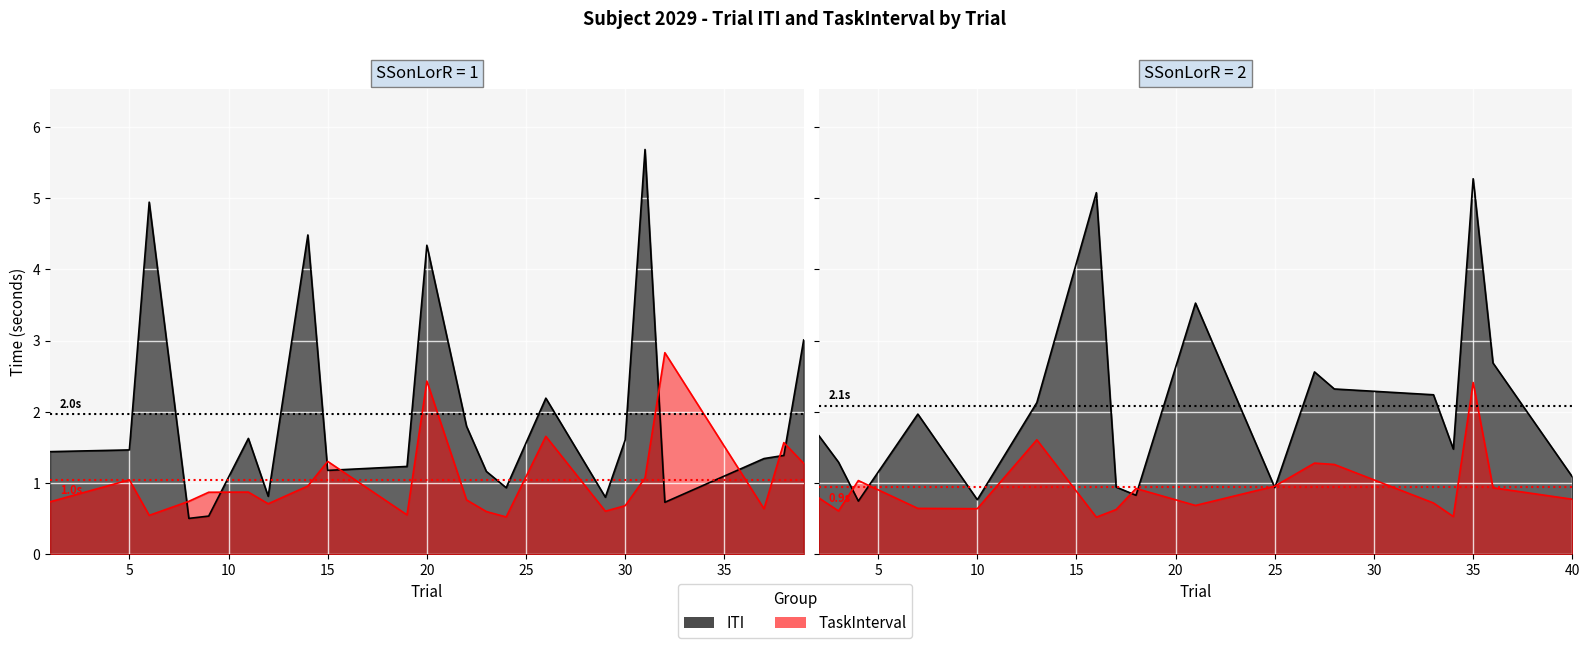

At how many categories does at least one series exceed 3?

8